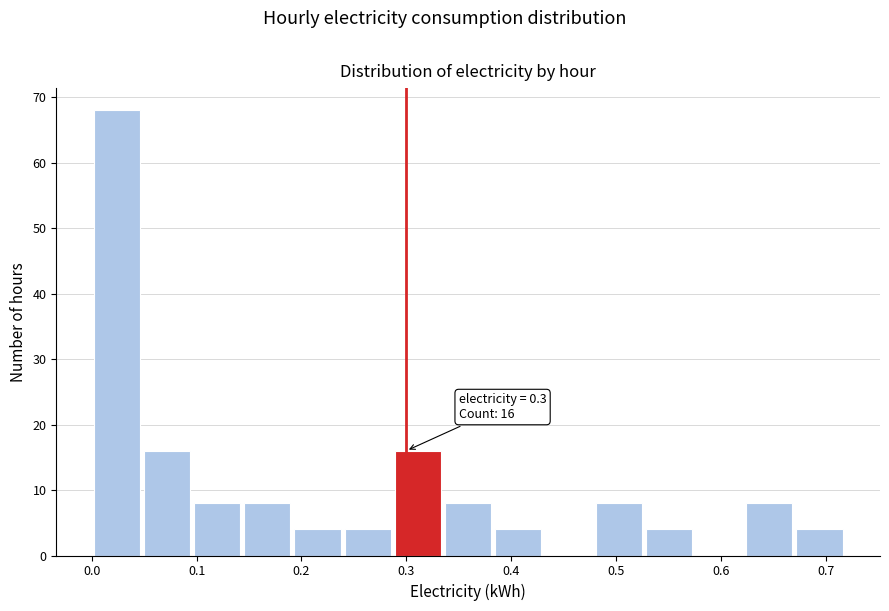

Which range on the x-axis has the tallest bar?

0.00 to 0.05